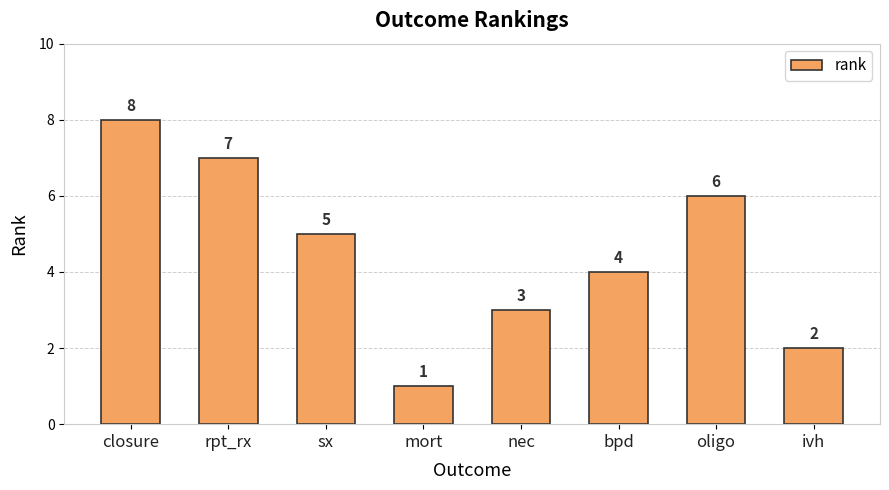

Read the value at rpt_rx.

7